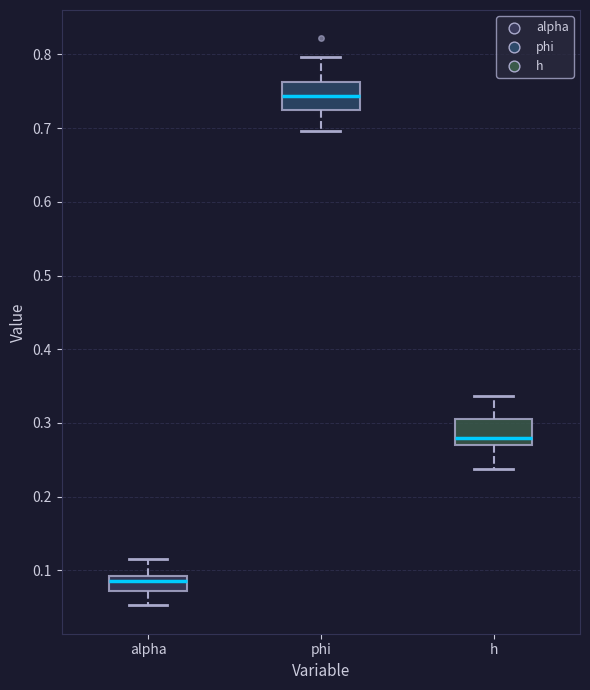

Reading left to right, read every box against the y-axis: the position of its median line, the range the box covers, and the ends of its whiskers. The values are not printed on the chart, so give them approximately, as read against the axis.

alpha: median 0.09 (inside the box), box 0.07 to 0.09, whiskers 0.05 to 0.11
phi: median 0.74, box 0.72 to 0.76, whiskers 0.70 to 0.80
h: median 0.28, box 0.27 to 0.31, whiskers 0.24 to 0.34